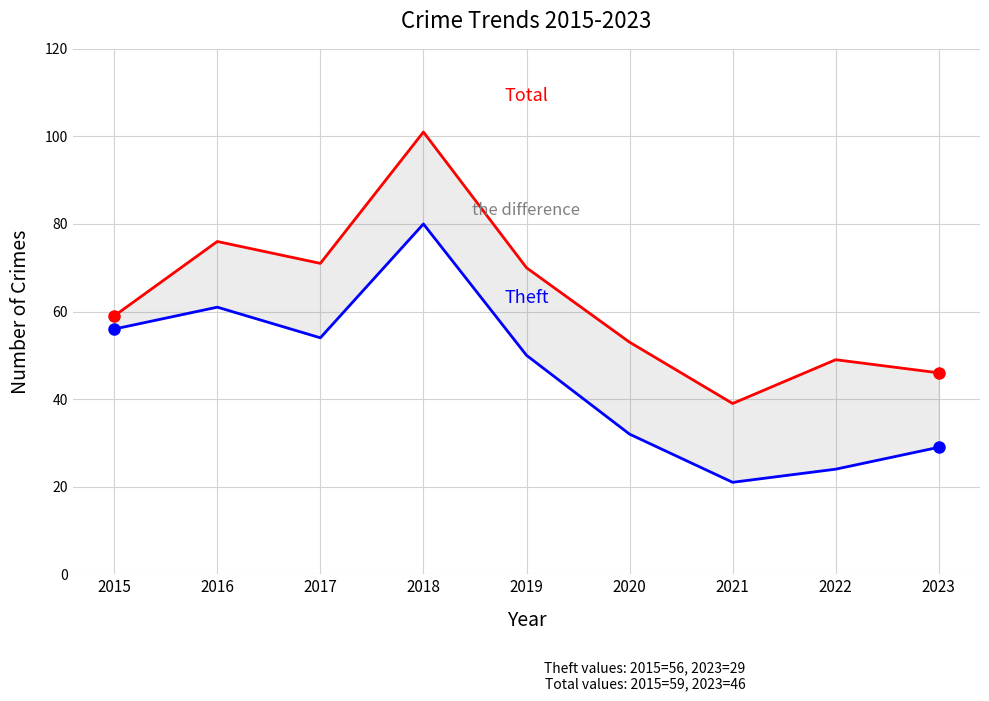

Where is the first local maximum for Theft?

2016